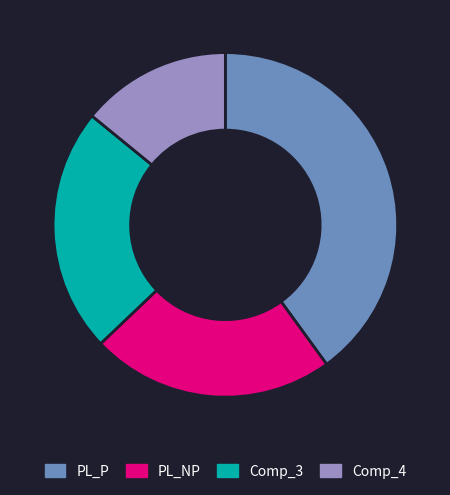

What is the largest slice in the pie chart?

PL_P